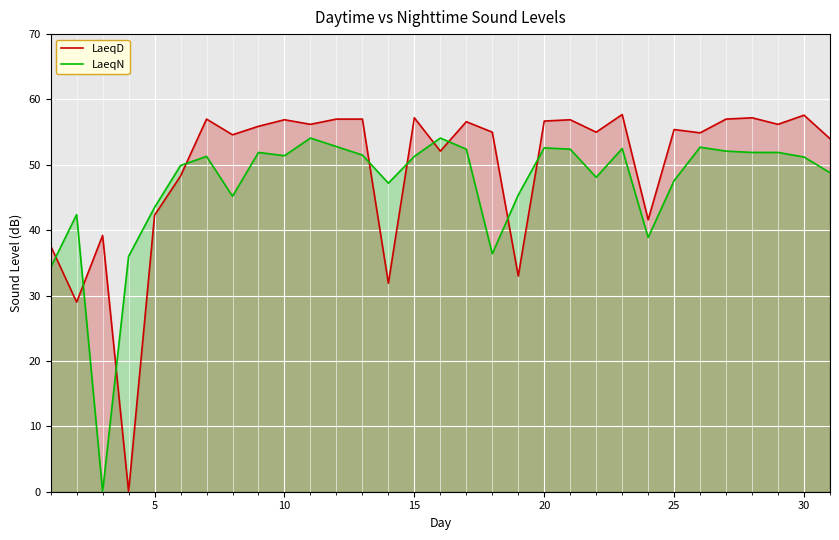

Count the number of data series in this chart.

2